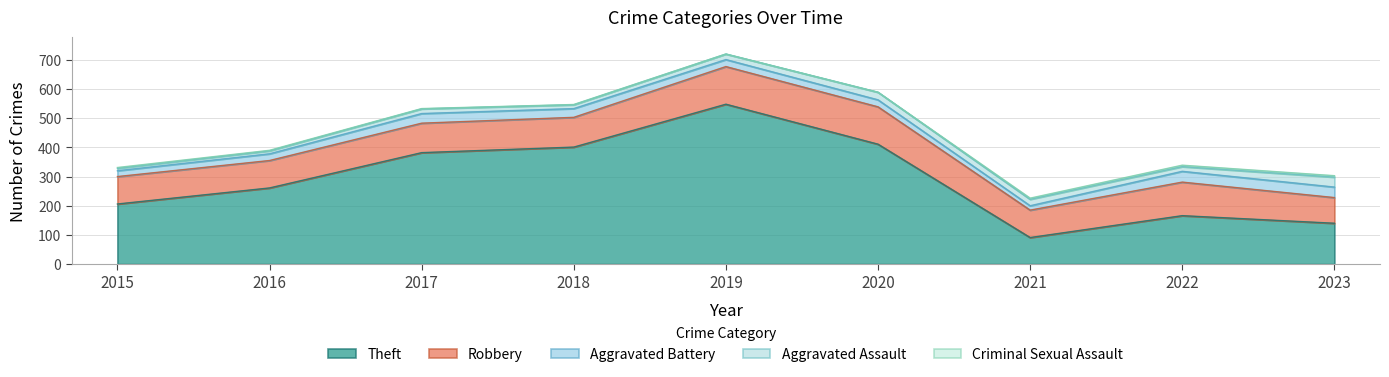

Where is Theft nearest to the value 319?

2016